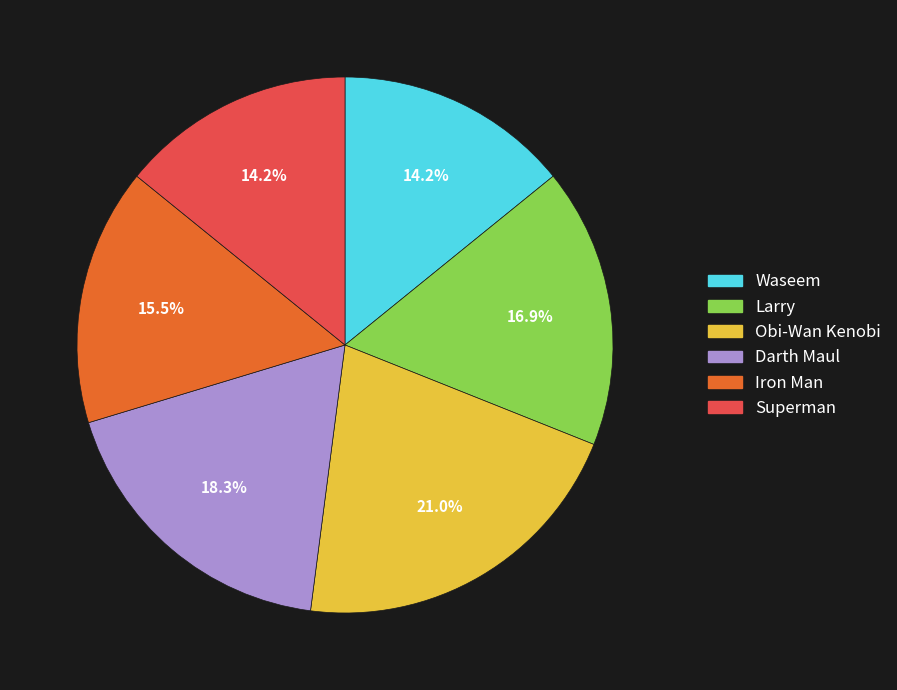

Does Waseem account for over 50% of the chart?

No